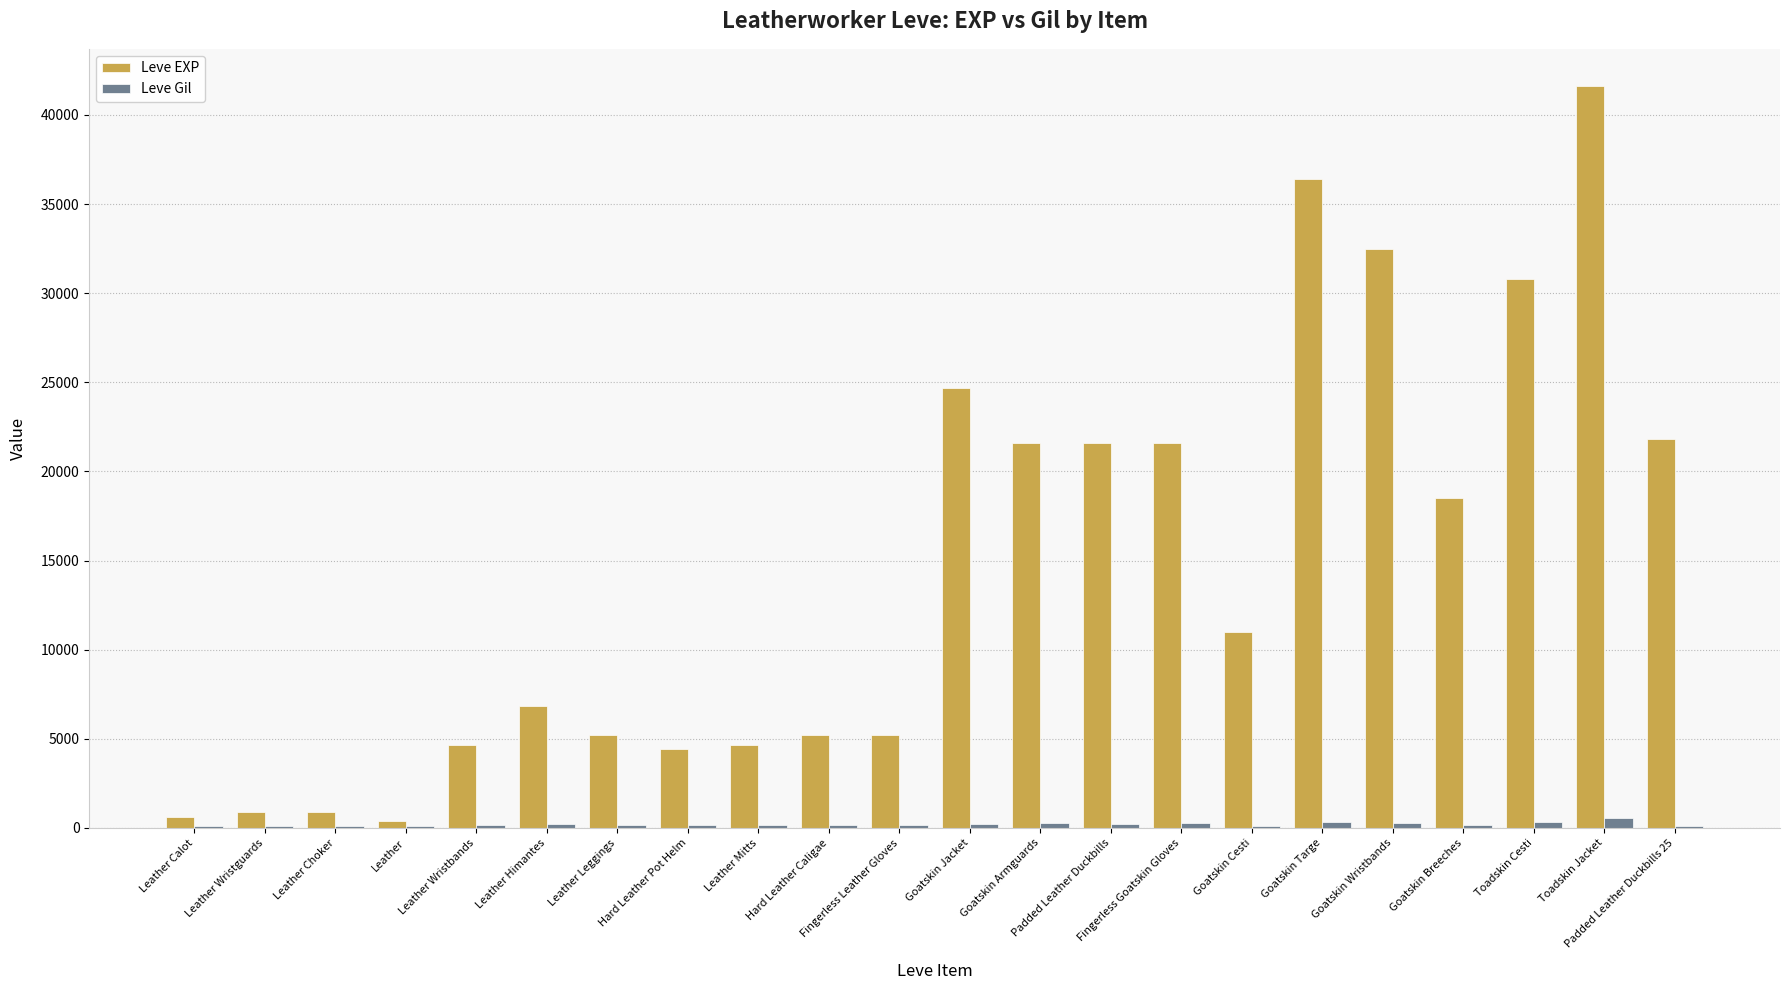

Which label corresponds to the largest value in the chart?

Toadskin Jacket